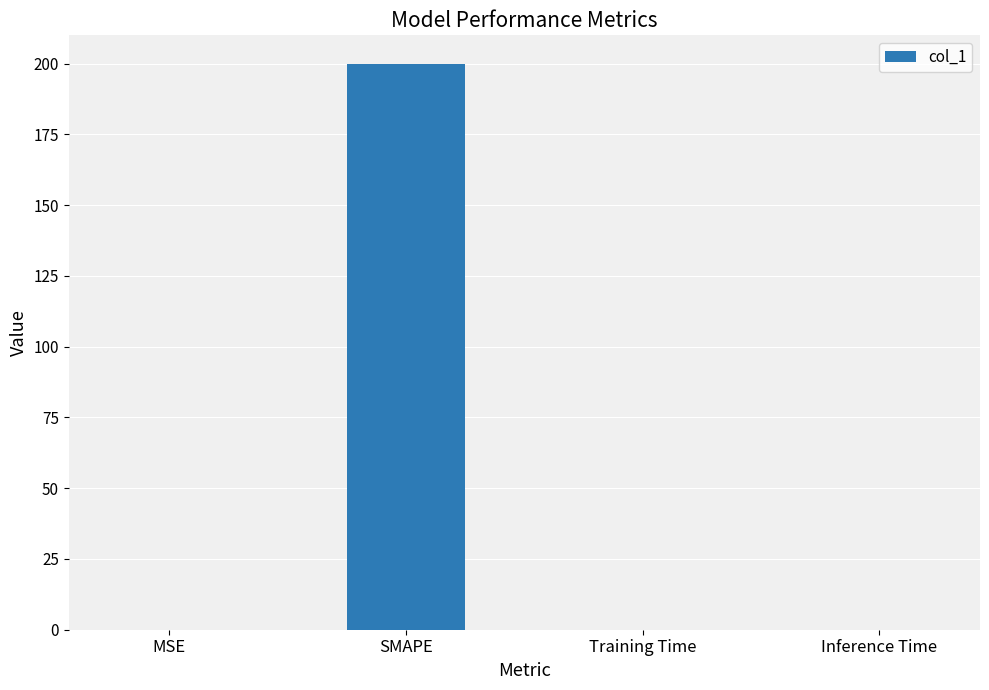

Is it true that the value at SMAPE is 268.4?

False